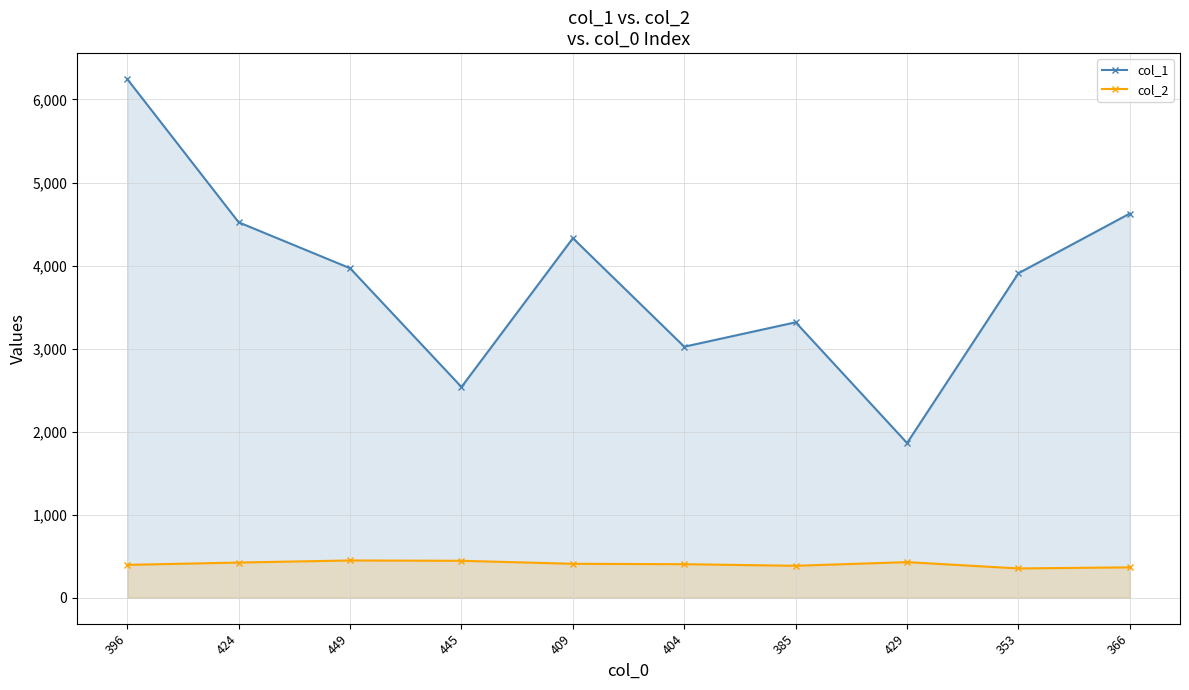

Where is col_2 nearest to the value 401?

404